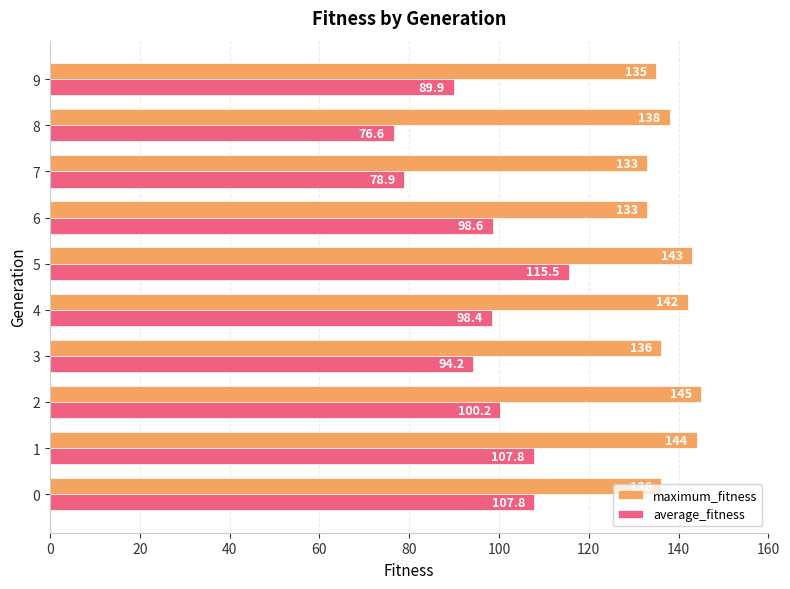

Where is average_fitness nearest to the value 96?

3